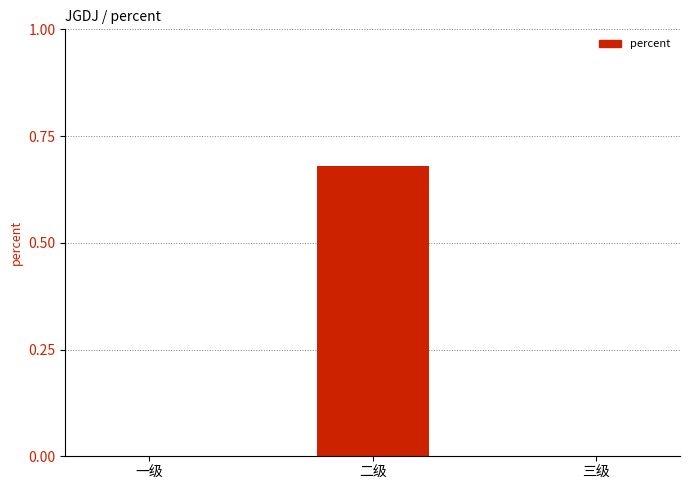

The value at 二级 is 0.2. True or false?

False